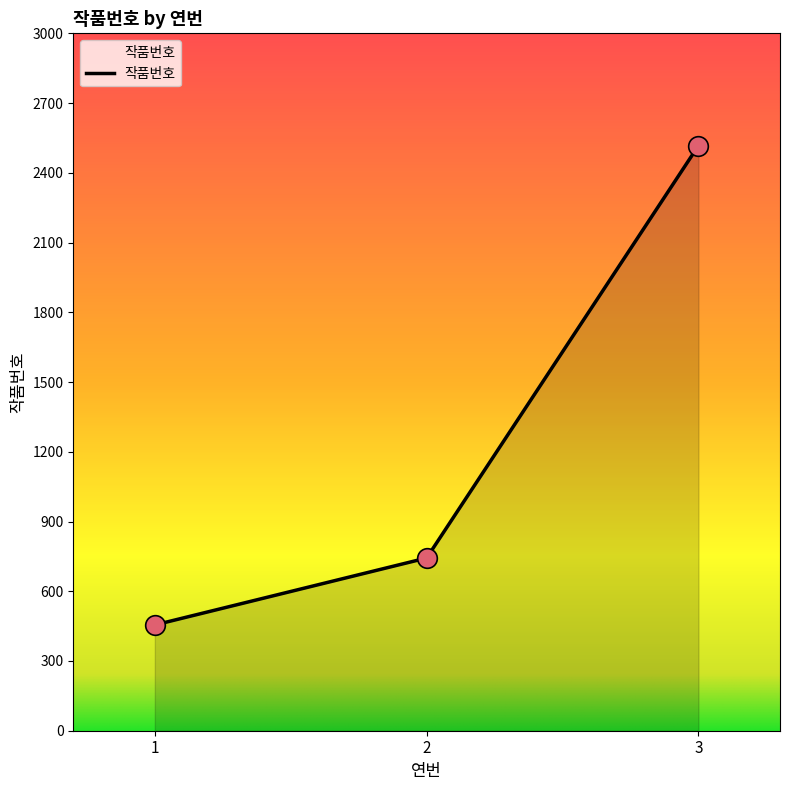

What is the change in value from 1 to 3?

+2062